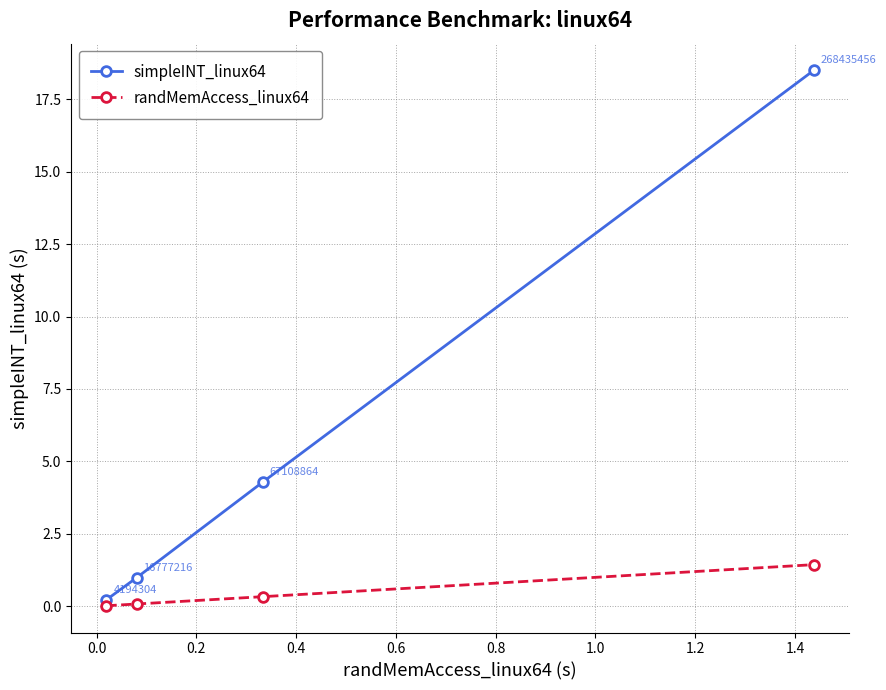

Which series has the largest range (max minus min)?

simpleINT_linux64